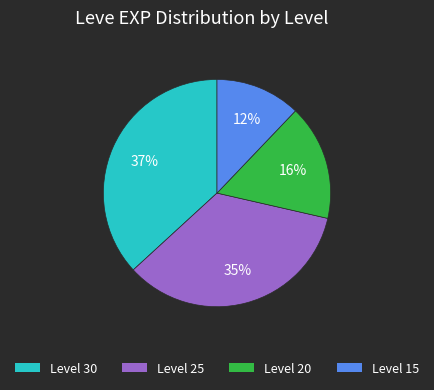

Does any single category account for the majority?

No